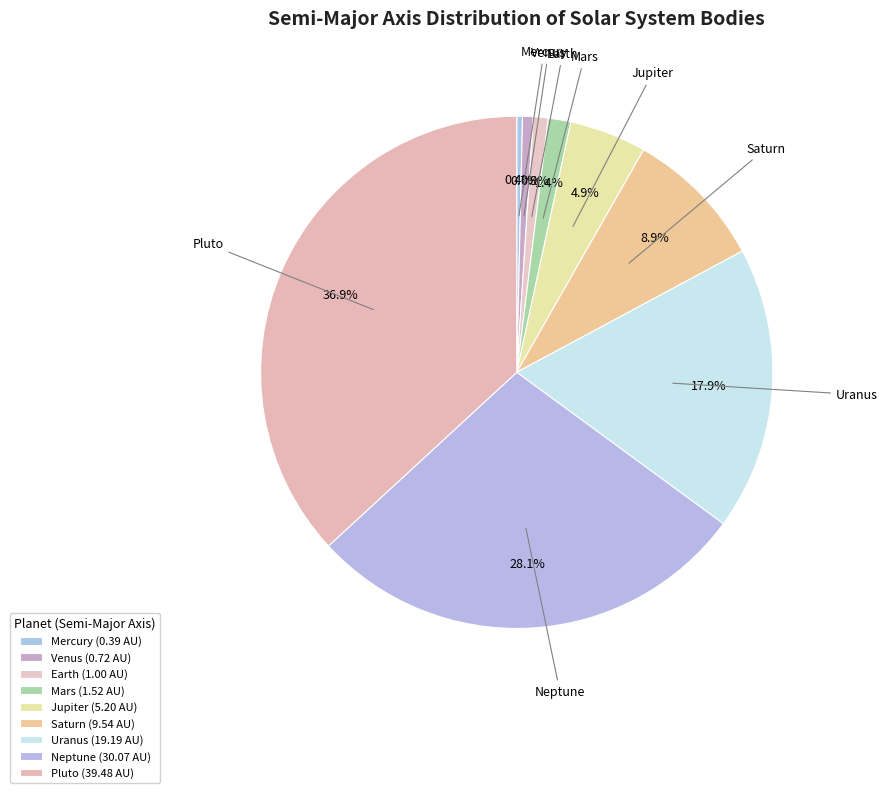

What portion of the pie excludes Venus?

99.3%